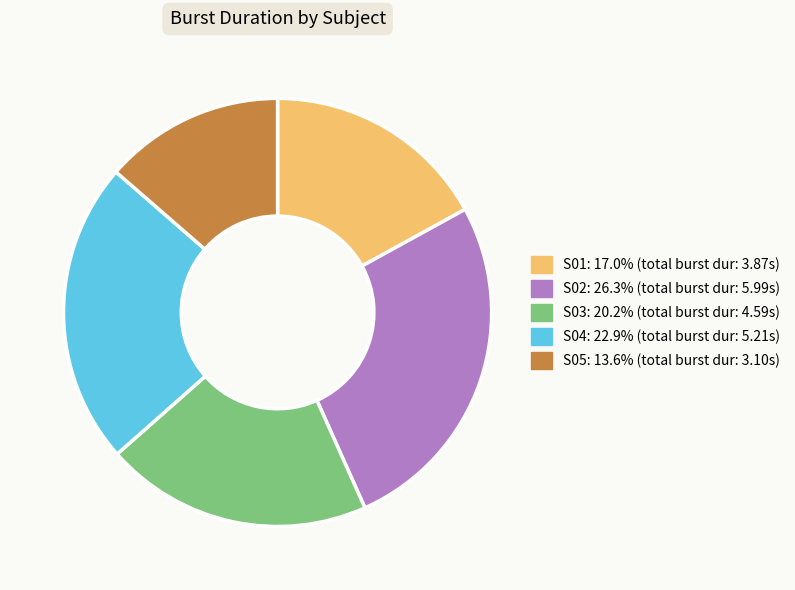

Rank the categories by value from lowest to highest.

S05, S01, S03, S04, S02